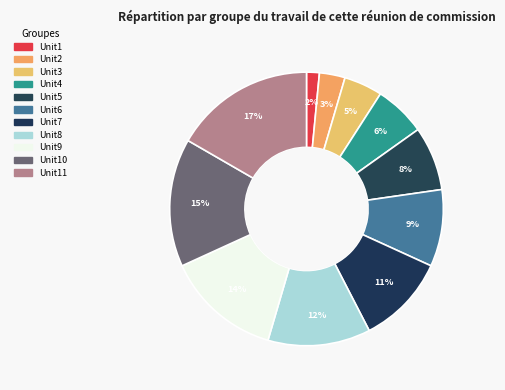

How many slices are in this pie chart?

11